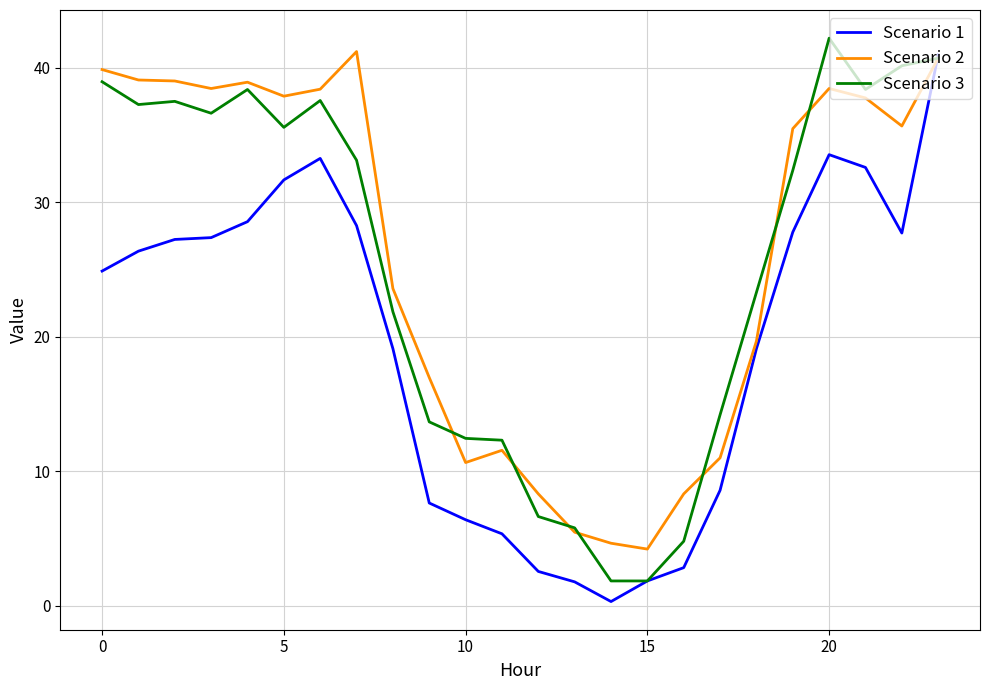

How many intersections are there between Scenario 2 and Scenario 1?

1